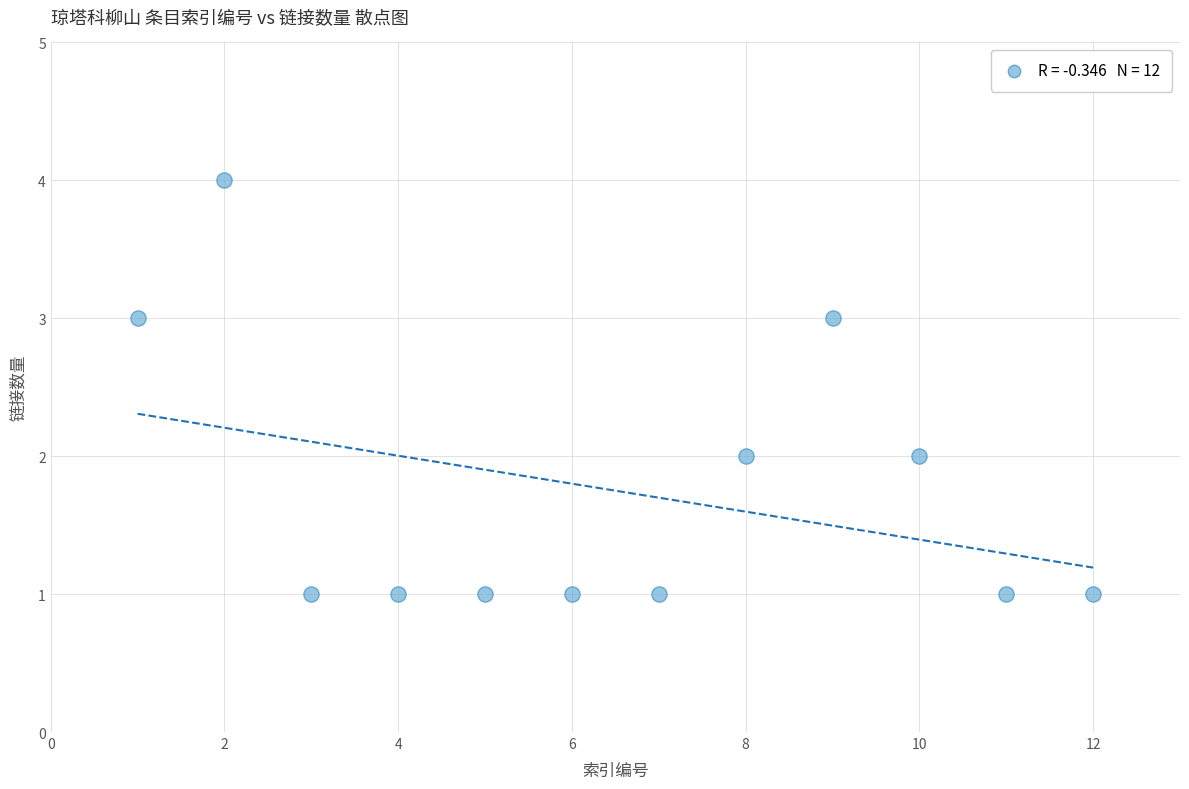

What is the range of Y values (max minus min)?

3